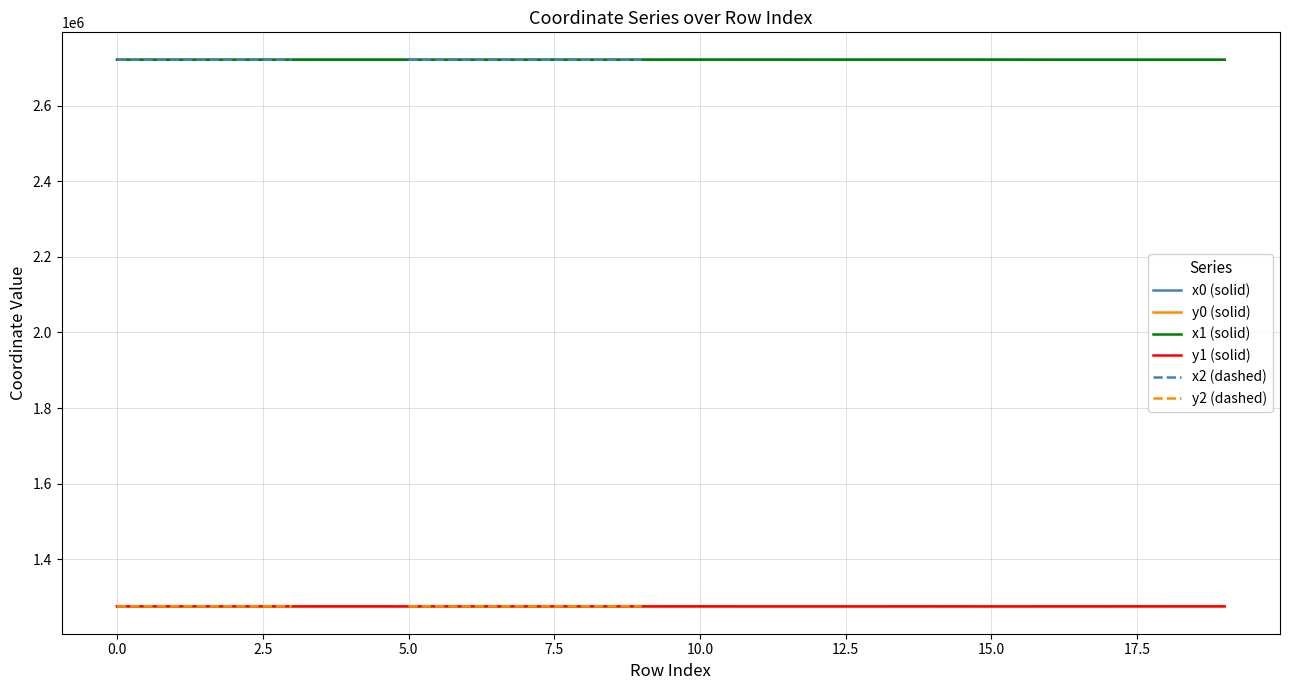

Count the number of categories in the chart.

20